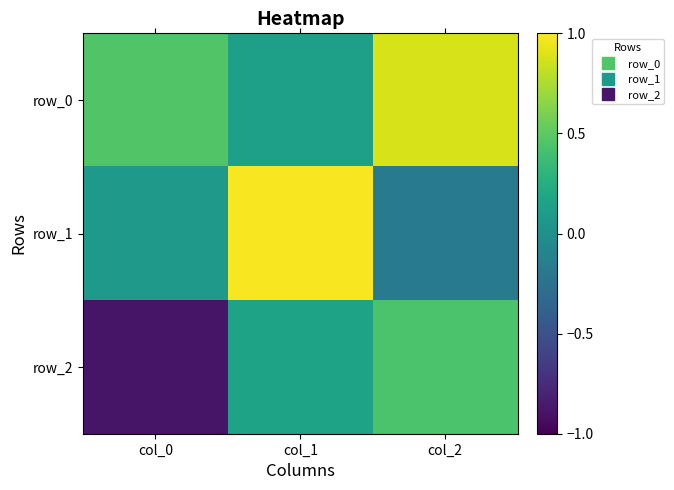

Reading right to left, transcribe all the data shown in this chart.

row_0: 0.9	0.1	0.5
row_1: -0.2	1.0	0.1
row_2: 0.4	0.2	-0.9